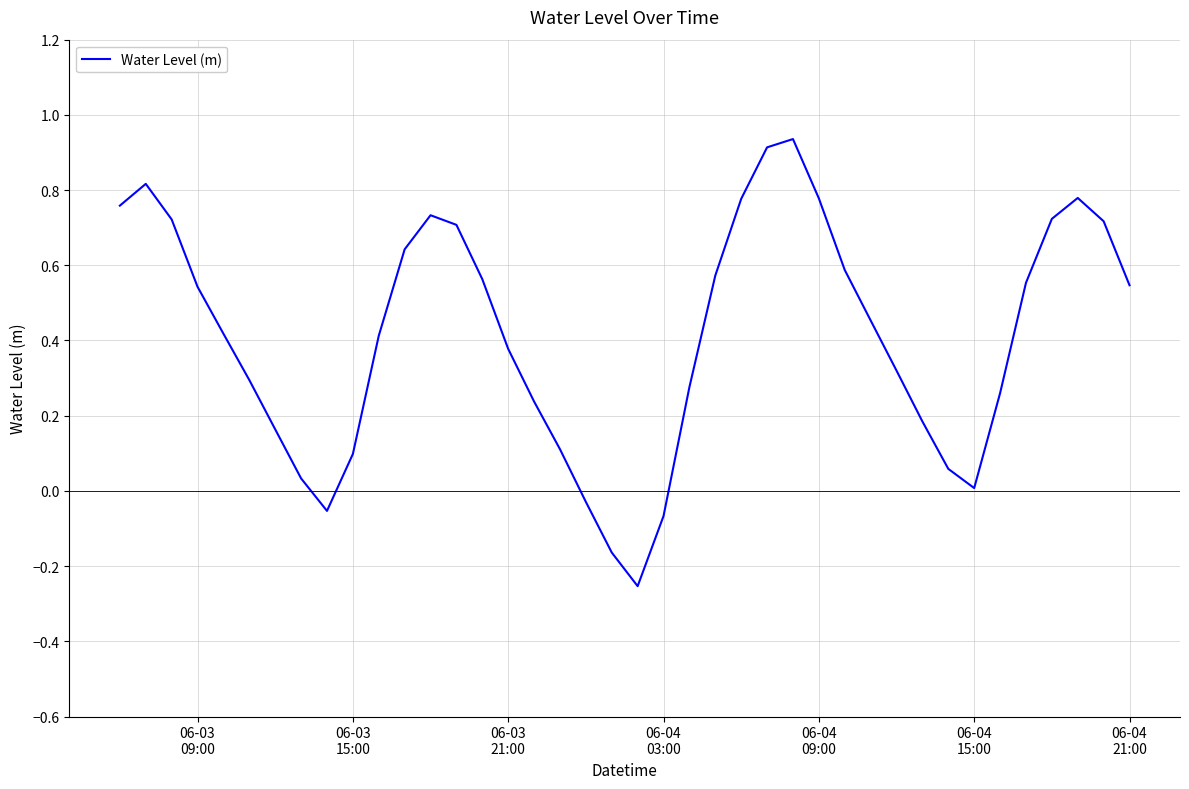

Is this an area chart (filled region under the line)?

No